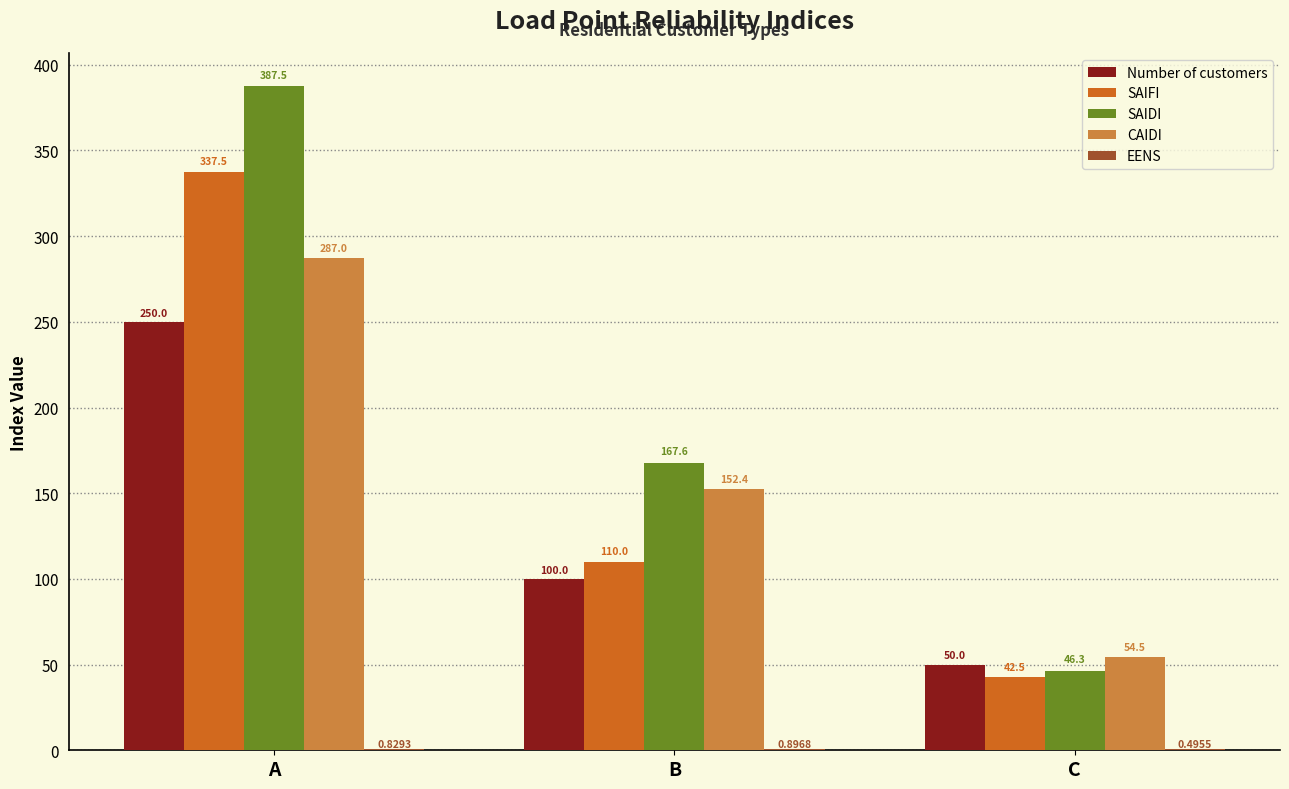

At which label does Number of customers first exceed 100?

A